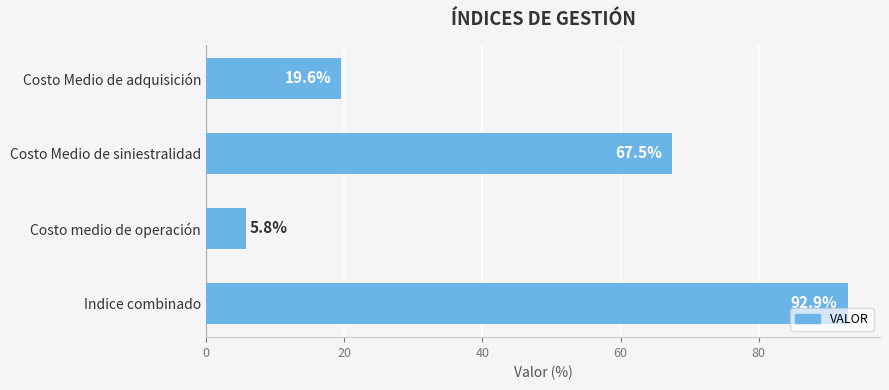

Approximately how many times larger is the value at Costo Medio de siniestralidad compared to Indice combinado?

0.7